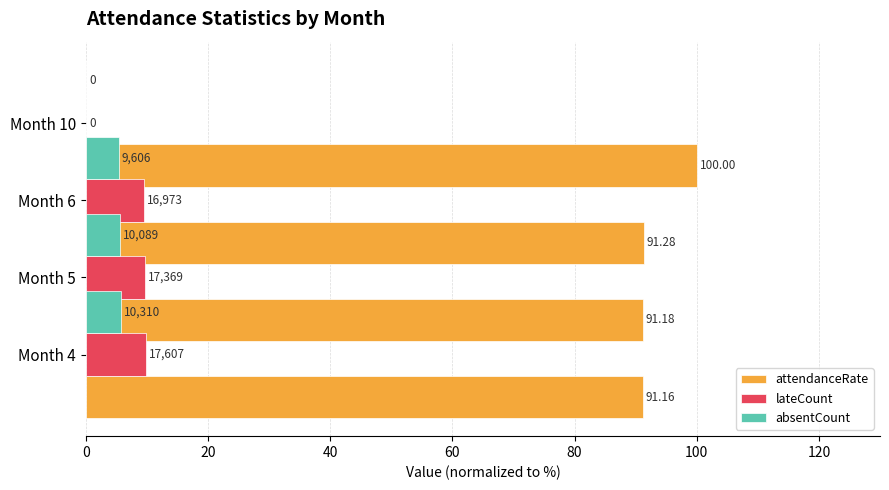

Which series changed the most between 40 and 60?

lateCount